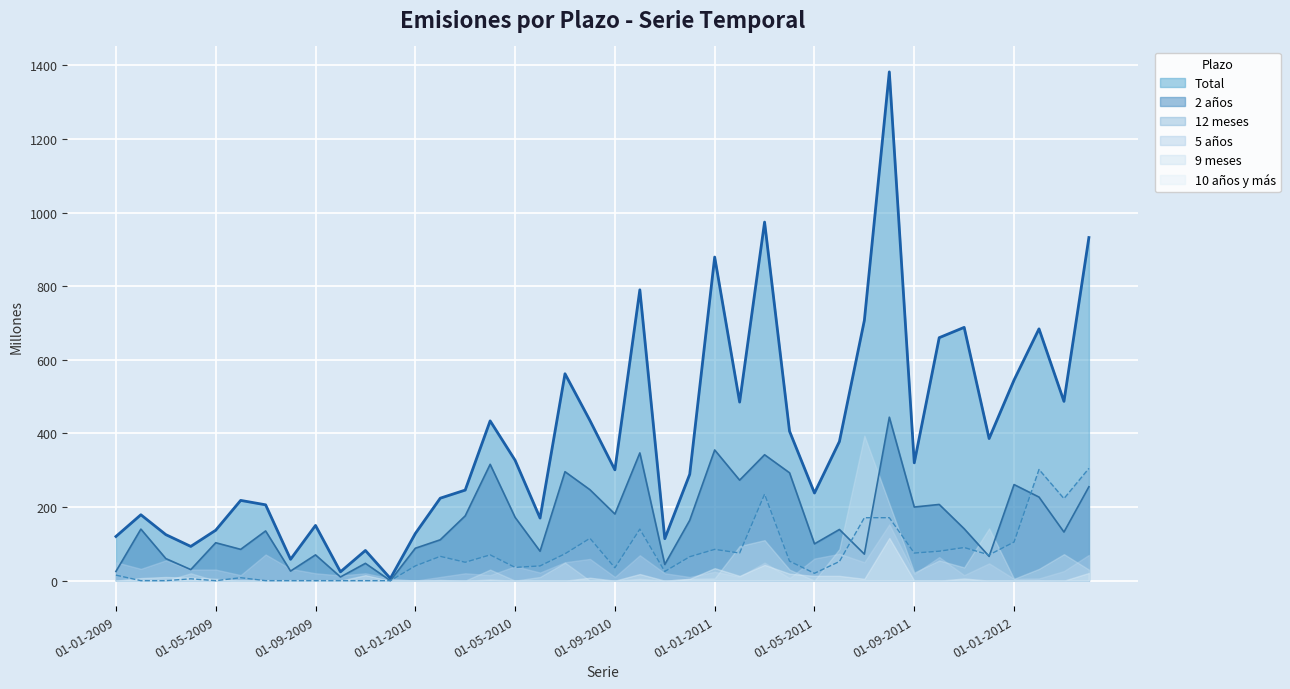

Which series has the widest spread of values?

Total